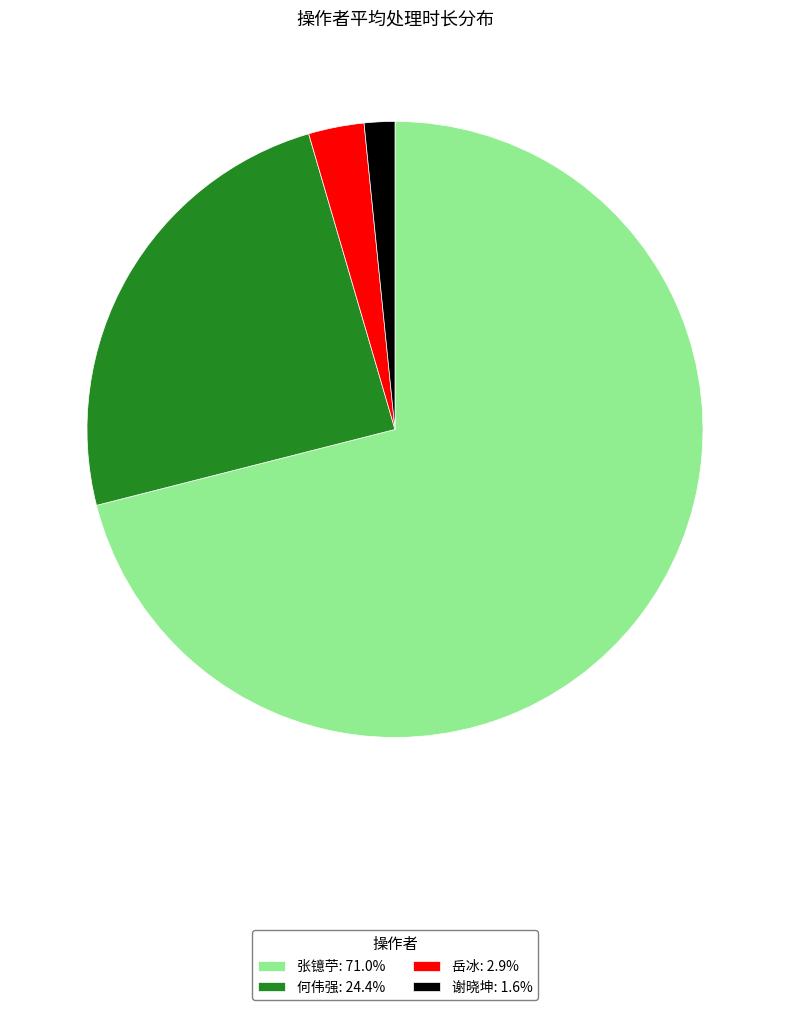

Do 张镱苧: 71.0% and 何伟强: 24.4% together represent more than half of the pie?

Yes